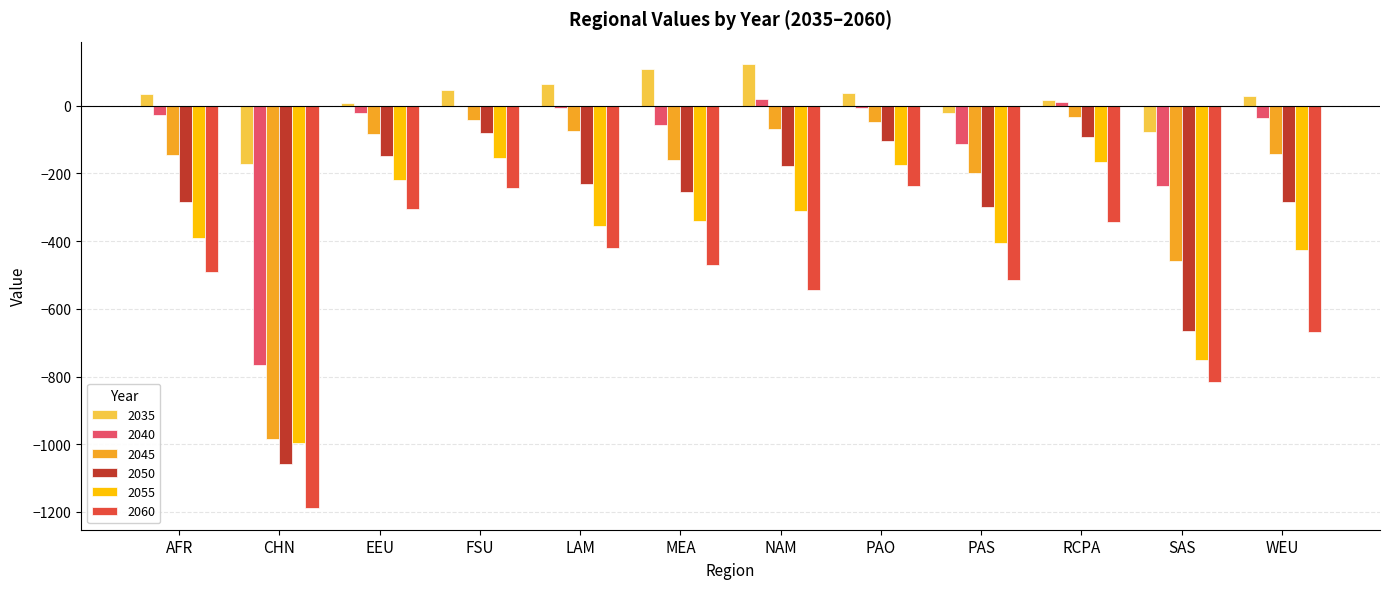

Between CHN and WEU, which series saw the biggest shift?

2045